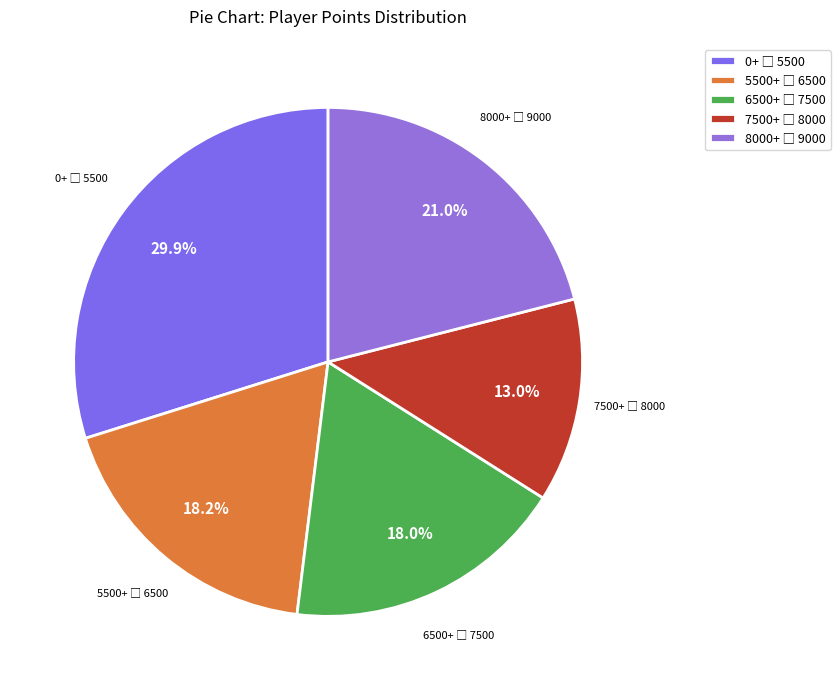

Is there any slice that represents more than half of the pie?

No